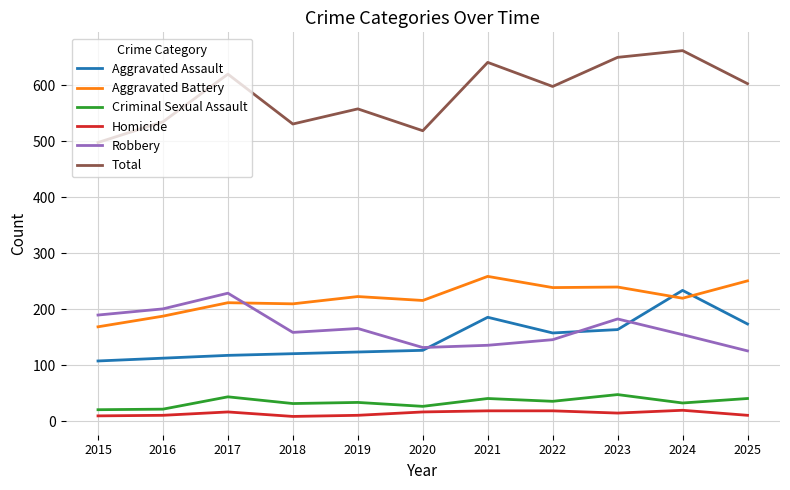

Does the chart display data point markers on the line(s)?

No